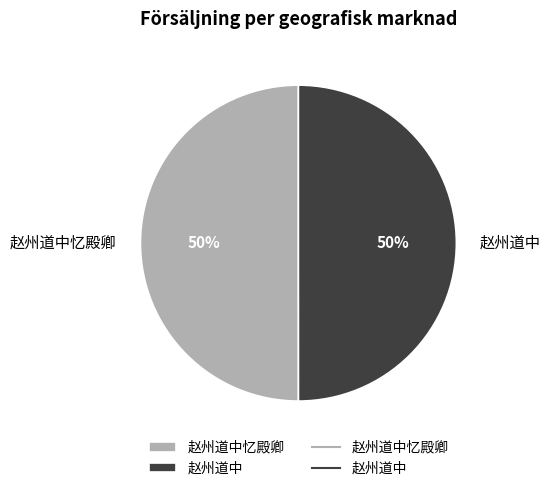

To the nearest percent, what is the combined percentage of 赵州道中忆殿卿 and 赵州道中?

100%